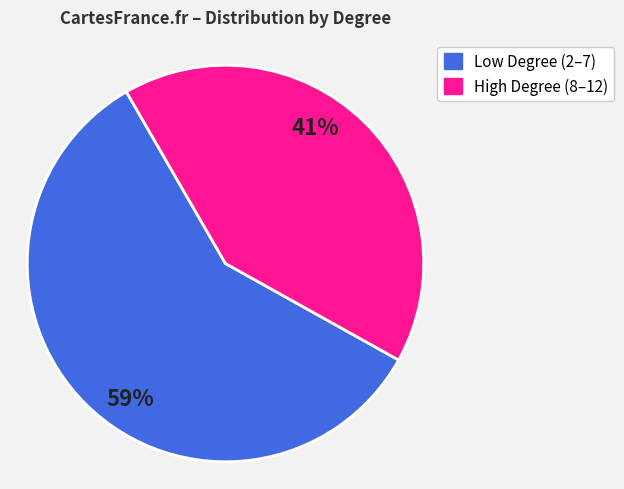

Which has a higher value, Low Degree (2–7) or High Degree (8–12)?

Low Degree (2–7)